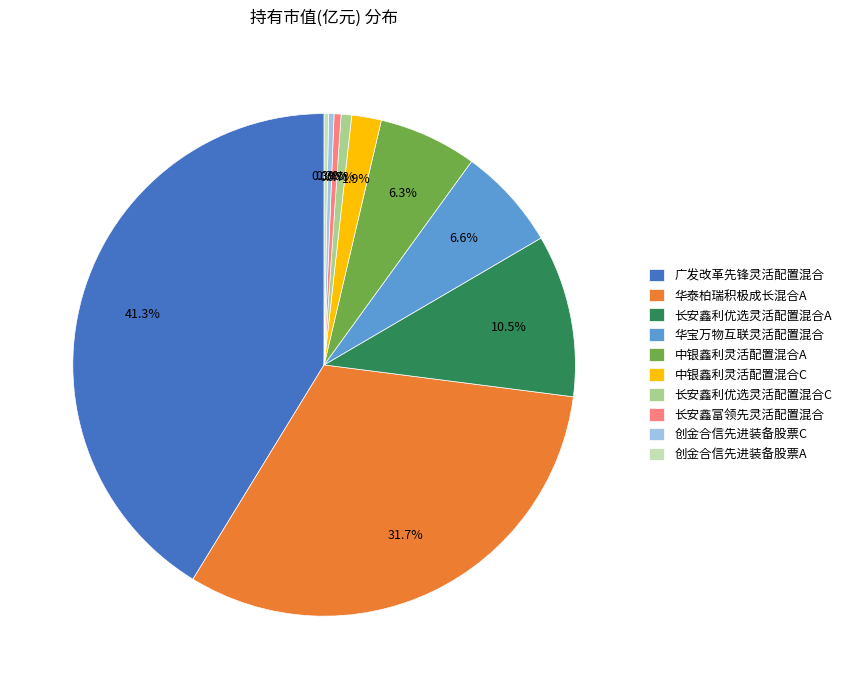

What is the largest slice in the pie chart?

广发改革先锋灵活配置混合